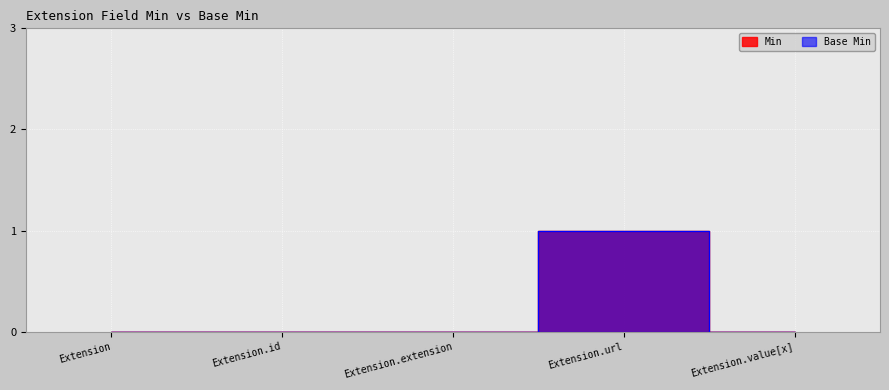

What is the difference between the maximum and minimum values in the Min series?

1